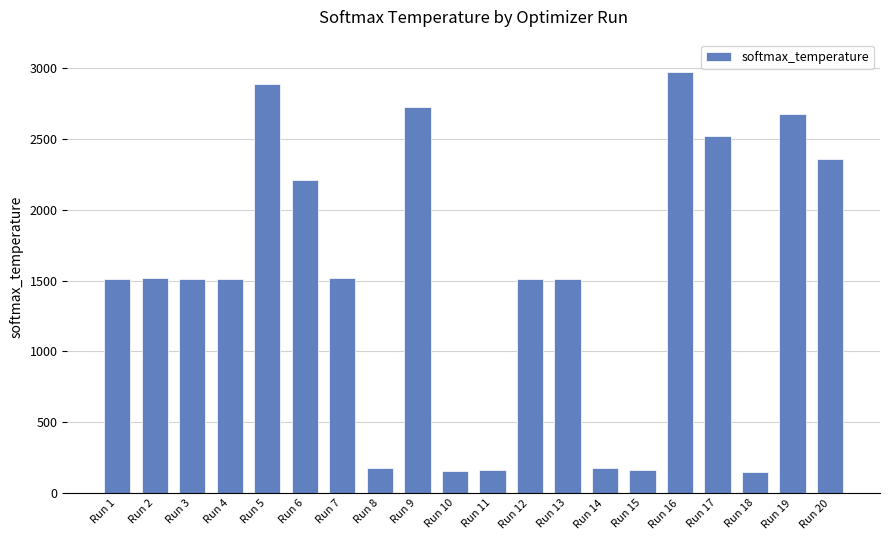

How many series are shown in this chart?

1